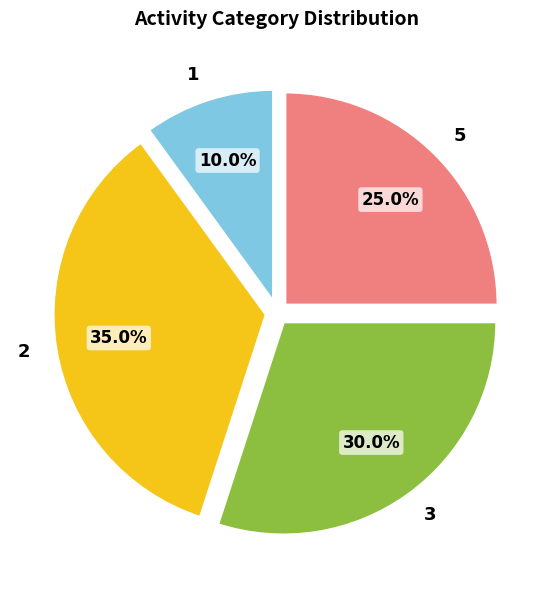

To the nearest percent, what is the difference between the largest and smallest slice percentages?

25%